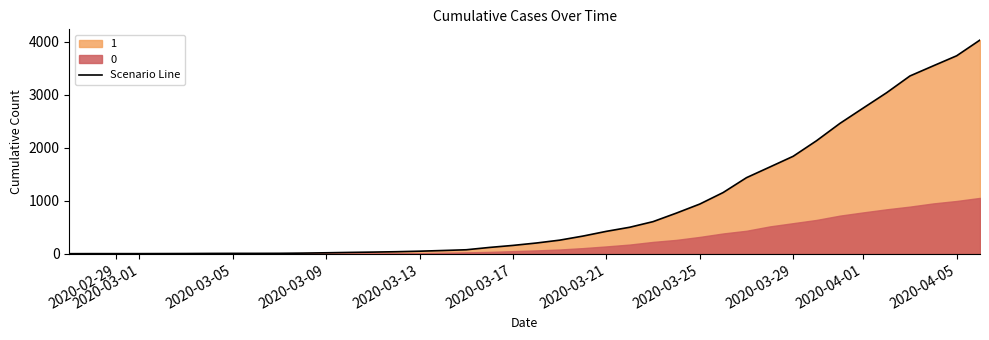

What is the highest value of the Scenario Line series?

4028